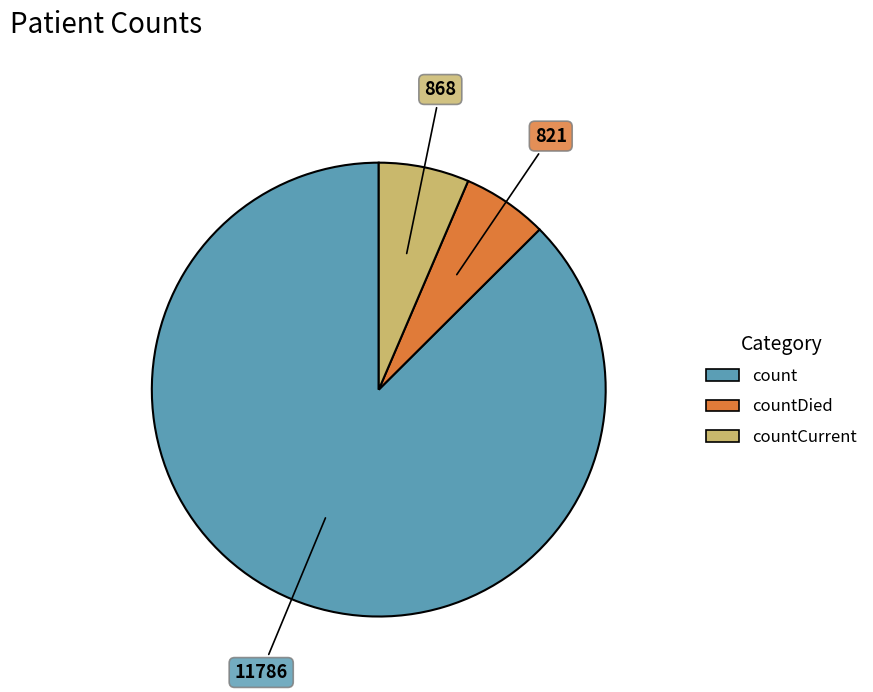

Is there a majority slice in this chart?

Yes